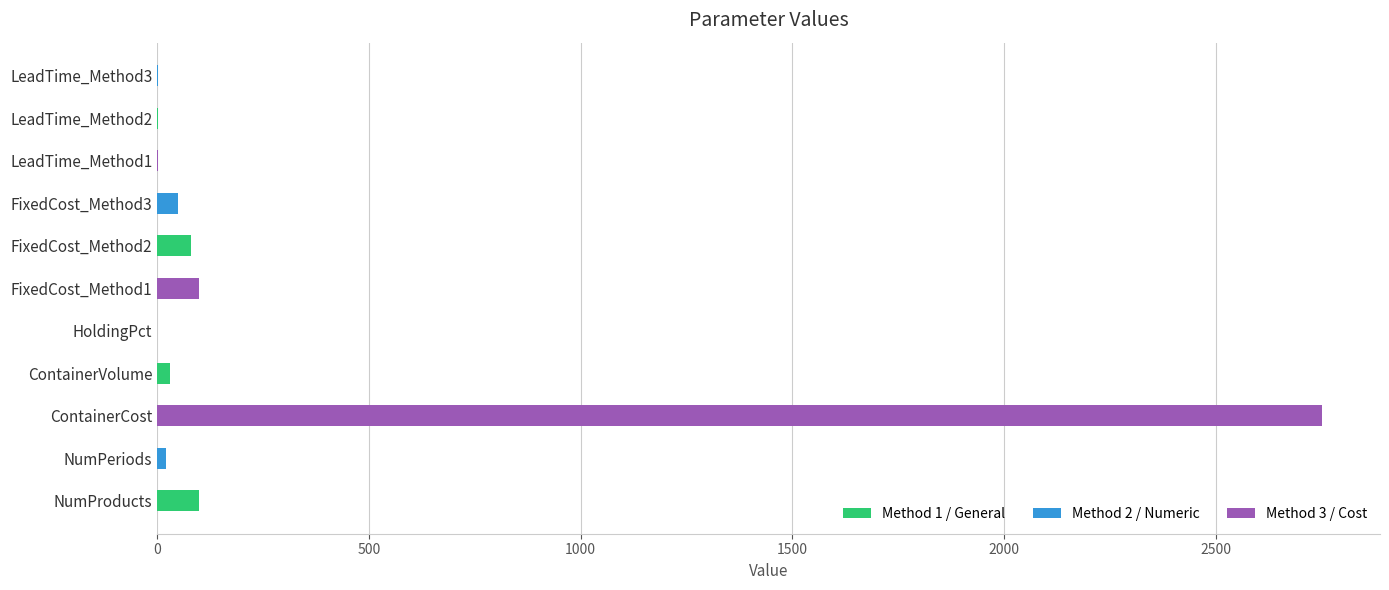

Is it true that the value at HoldingPct is 0.0?

True